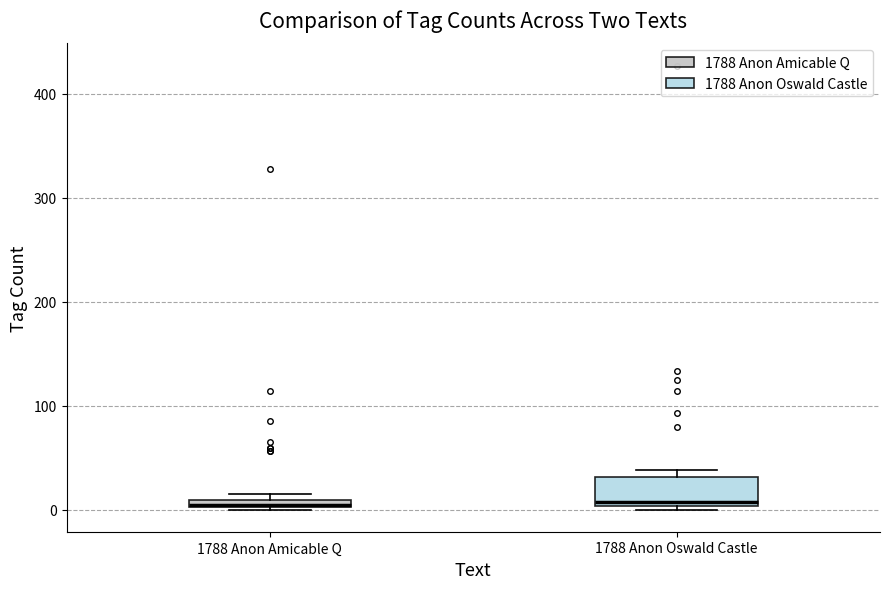

Where is the upper edge of the box for 1788 Anon Amicable Q on the y-axis? The values are not printed on the chart, so give them approximately, as read against the axis.

10